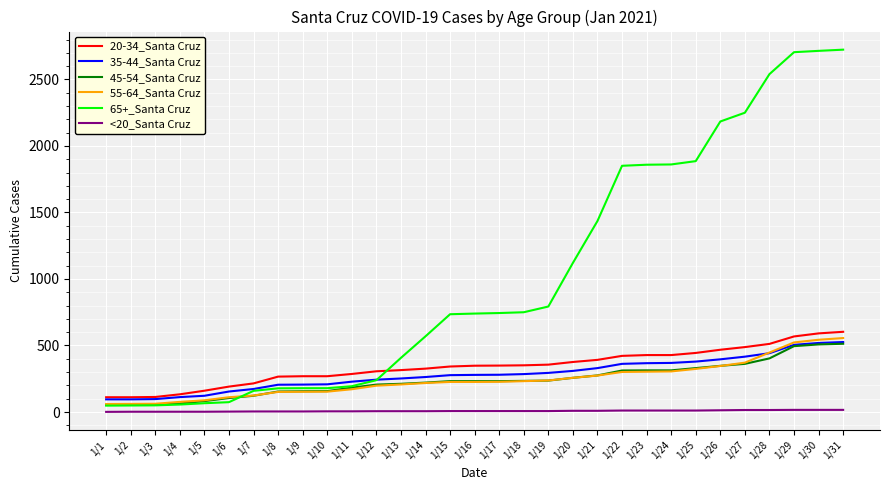

What is the minimum value for 35-44_Santa Cruz?

95